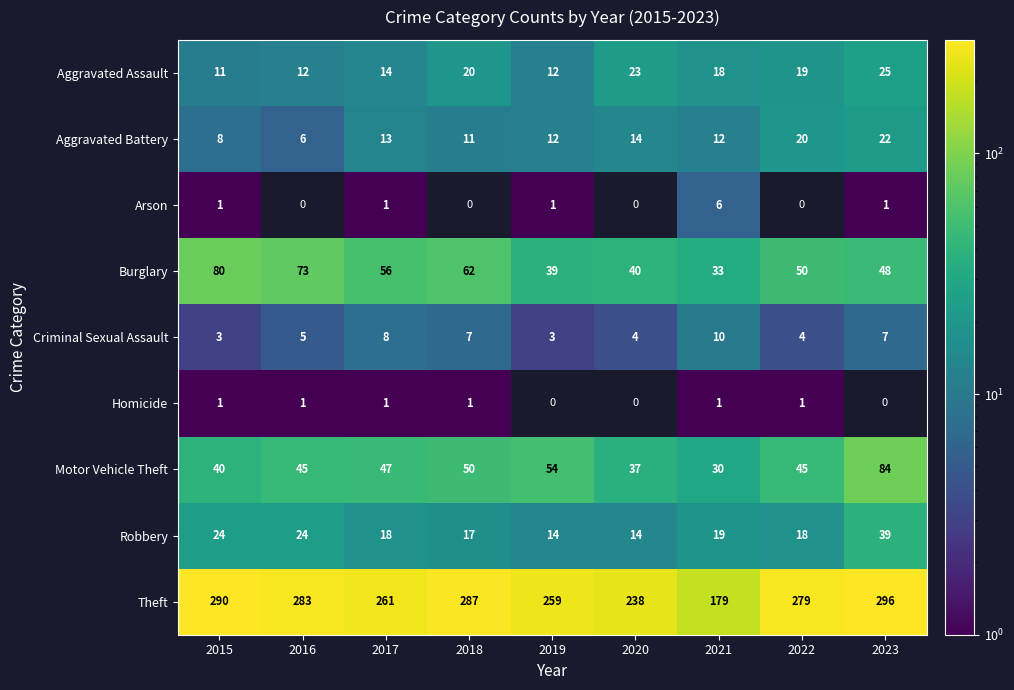

What is the highest value of the Robbery series?

39